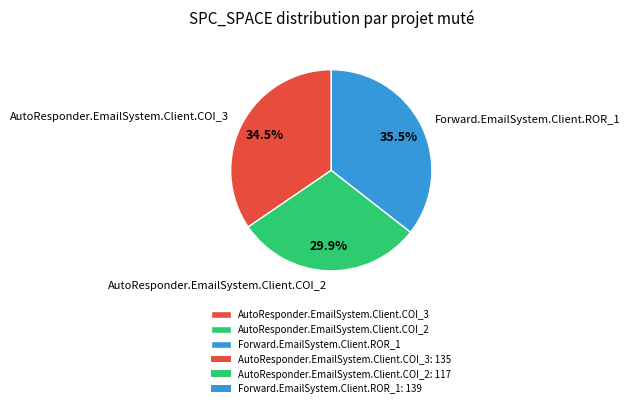

What percentage is NOT represented by AutoResponder.EmailSystem.Client.COI_2?

70.1%